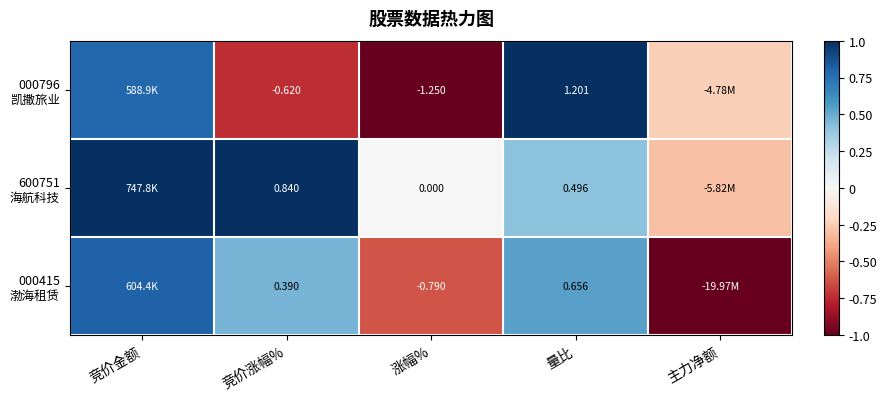

True or false: 000415 渤海租赁 has a value of 0.2 at 量比.

False